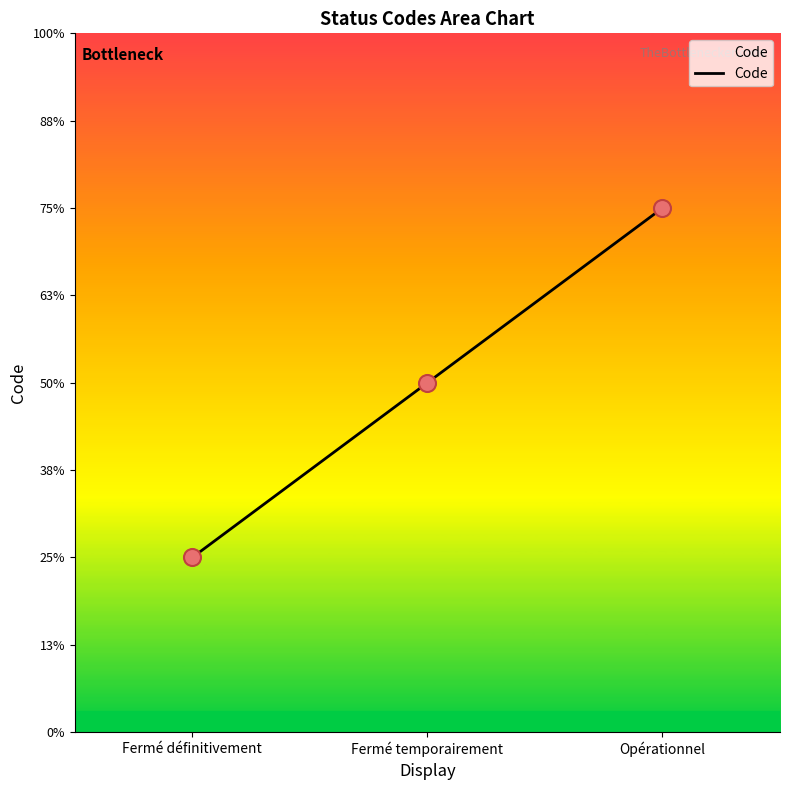

What is the change in value from Fermé définitivement to Fermé temporairement?

+1